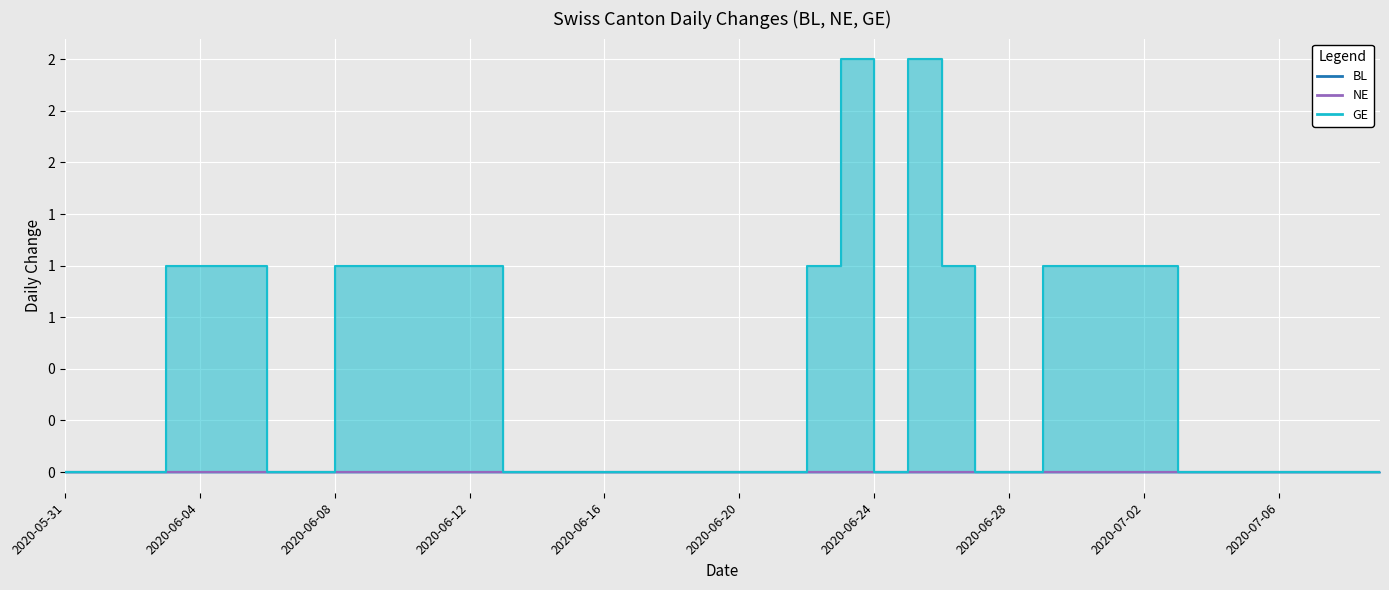

Count the GE values in the range 0 to 1.

38